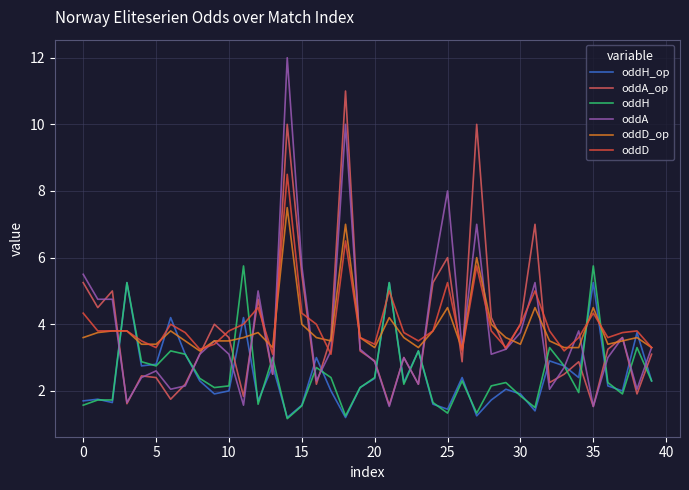

Rank the series by their maximum value, from lowest to highest.

oddH_op, oddH, oddD_op, oddD, oddA_op, oddA